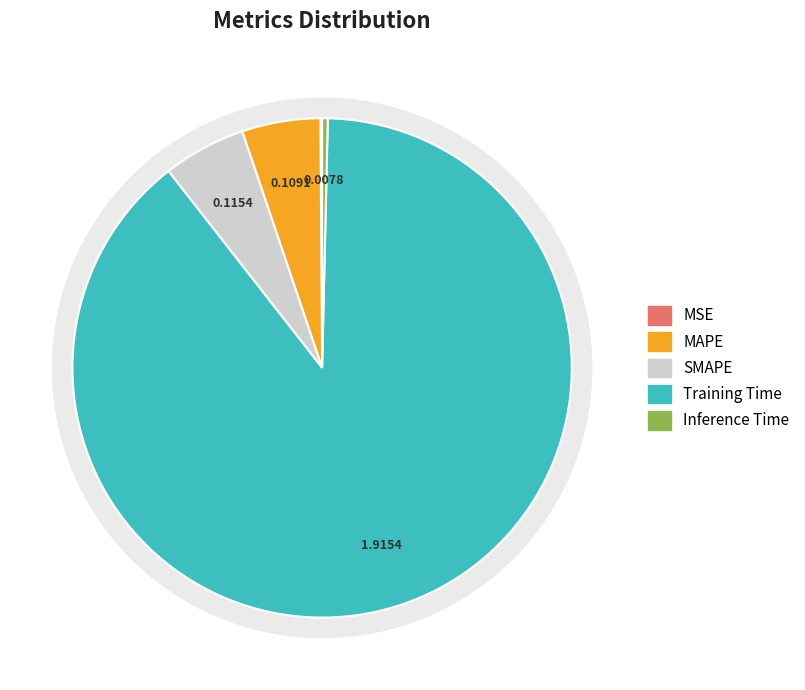

Combined, what portion of the pie is Inference Time and MAPE?

5.4%